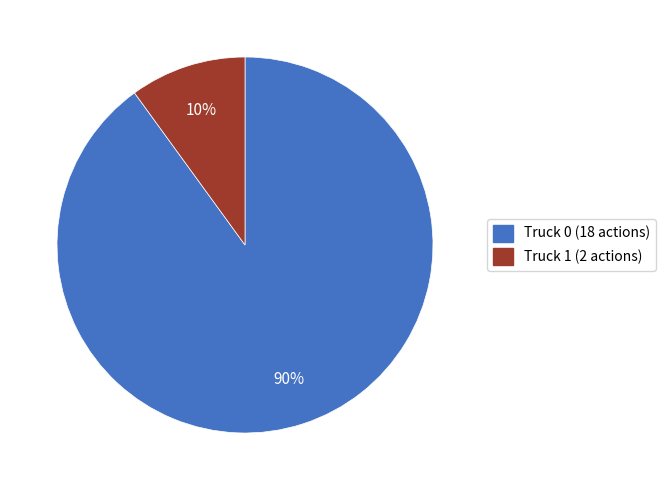

Does any single category account for the majority?

Yes